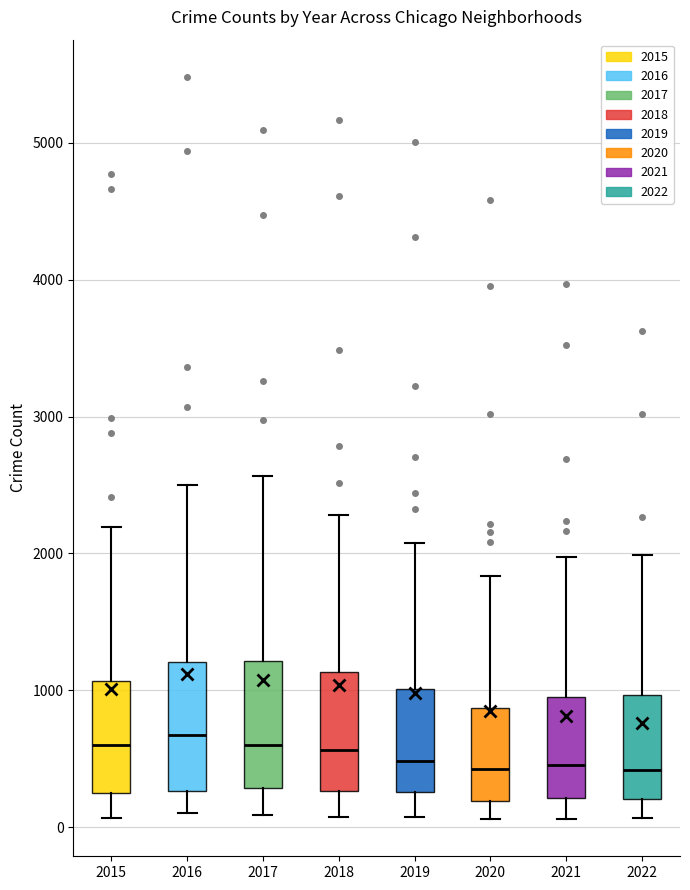

Where does the lower whisker of the box at x = 2021 end on the y-axis? The values are not printed on the chart, so give them approximately, as read against the axis.

100